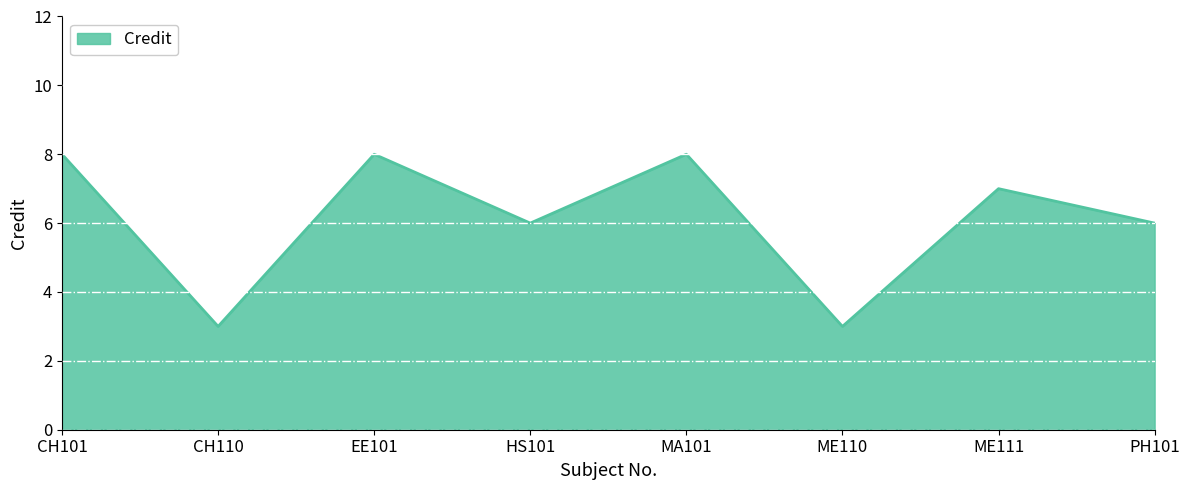

What is the maximum value shown in the chart?

8